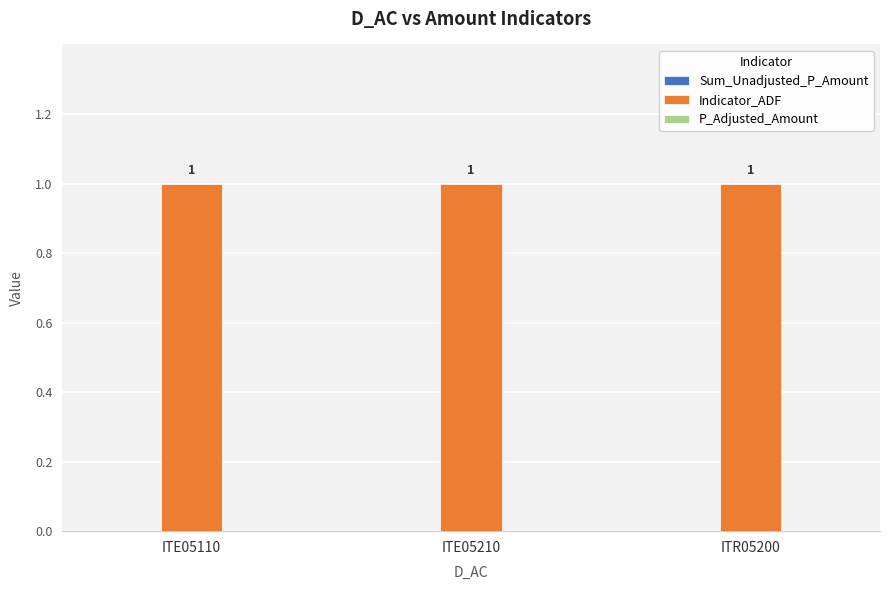

Which series has the largest total across all categories?

Indicator_ADF